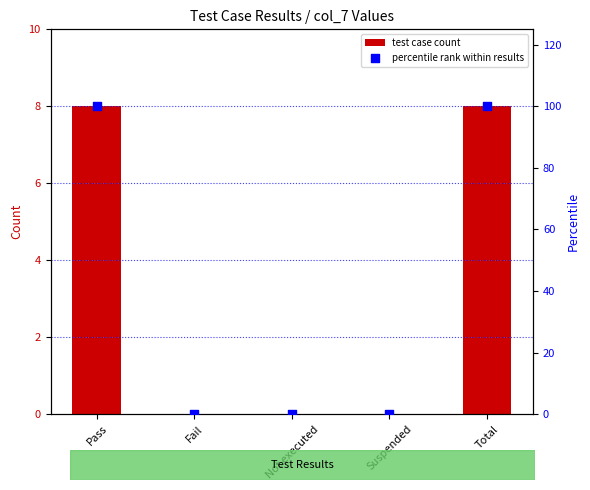

Is the value of percentile rank within results at Total greater than the value of test case count at Pass?

Yes